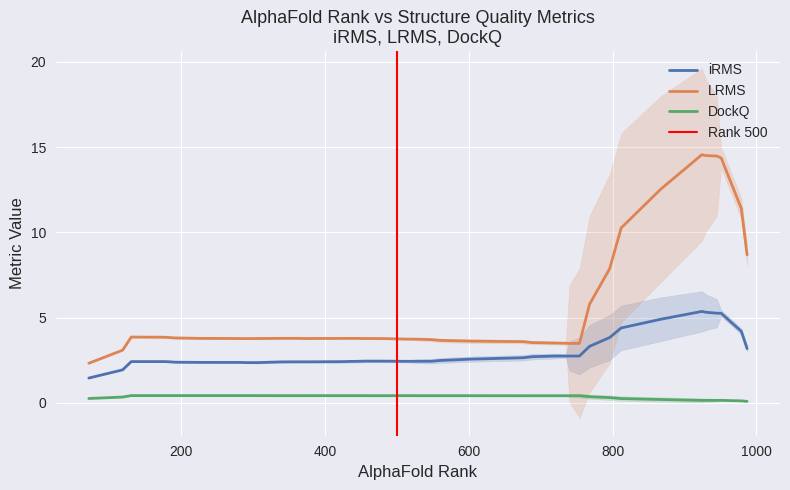

What is the lowest value of the iRMS series?

1.5